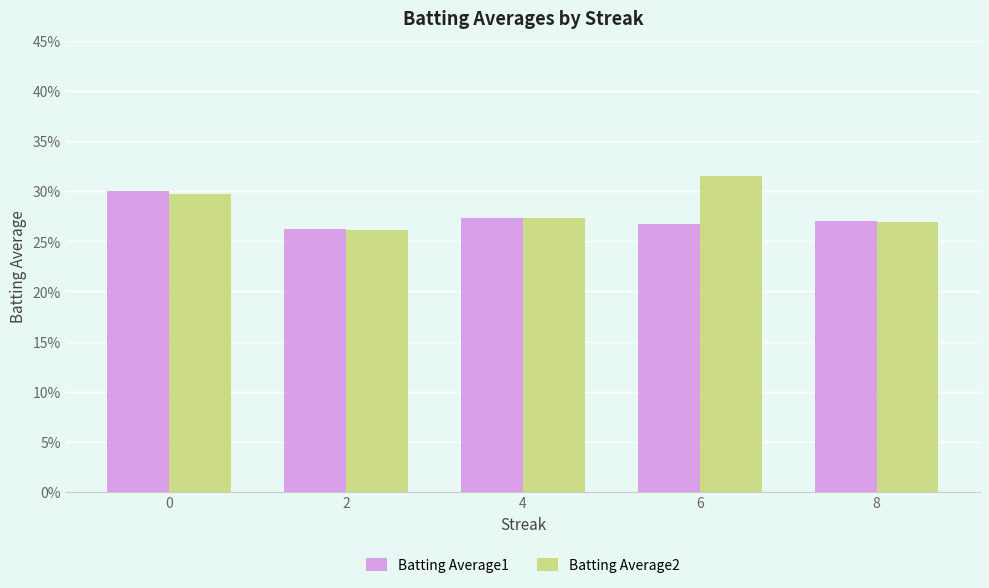

The Batting Average2 series shows 0.3 at 2. True or false?

True